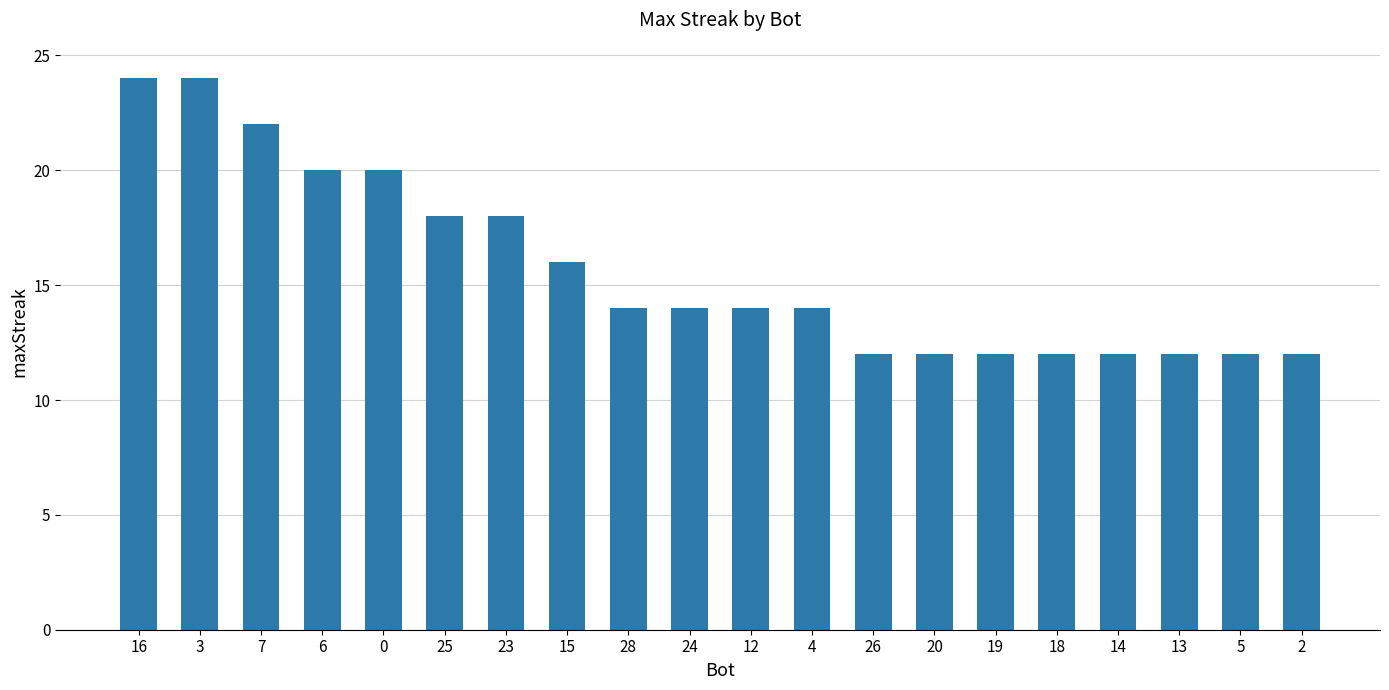

What is the approximate value at 19, to the nearest 5?

10